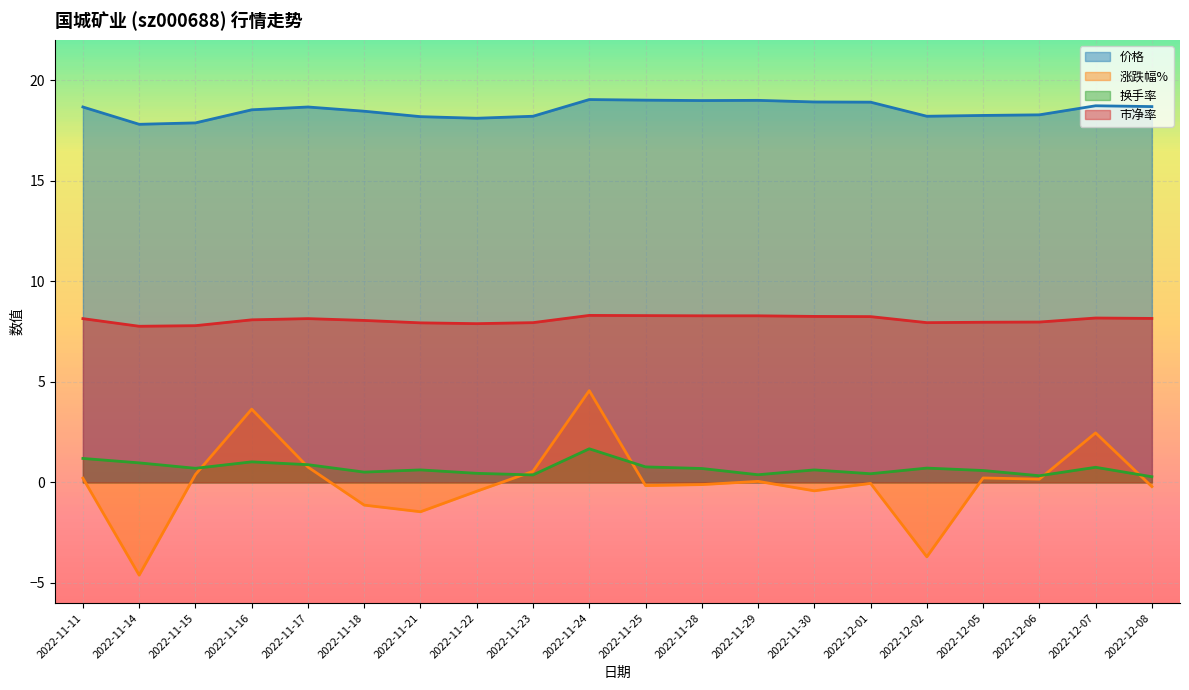

What is the minimum value shown in the chart?

-4.6